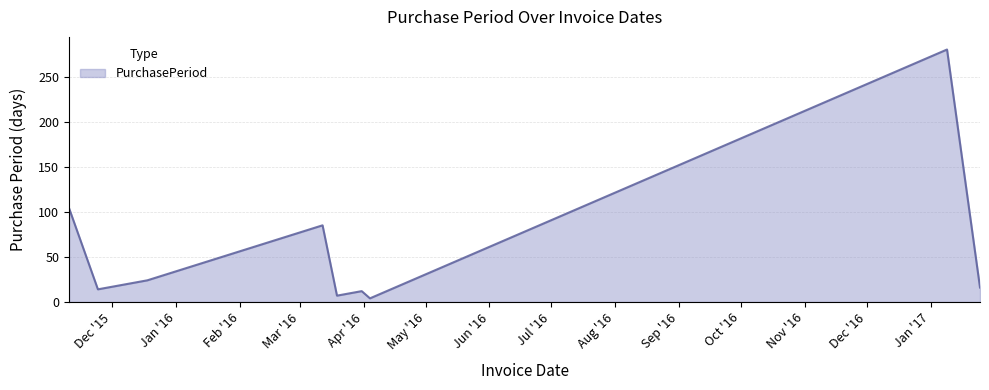

What is the difference between the second highest and second lowest values?

97